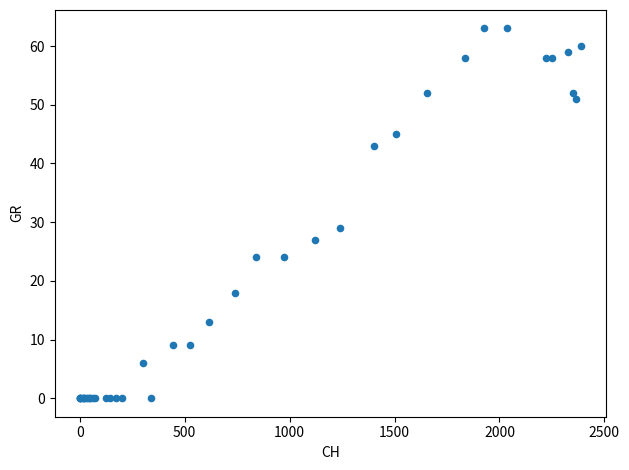

What Y value in the scatter plot is closest to 31?

29